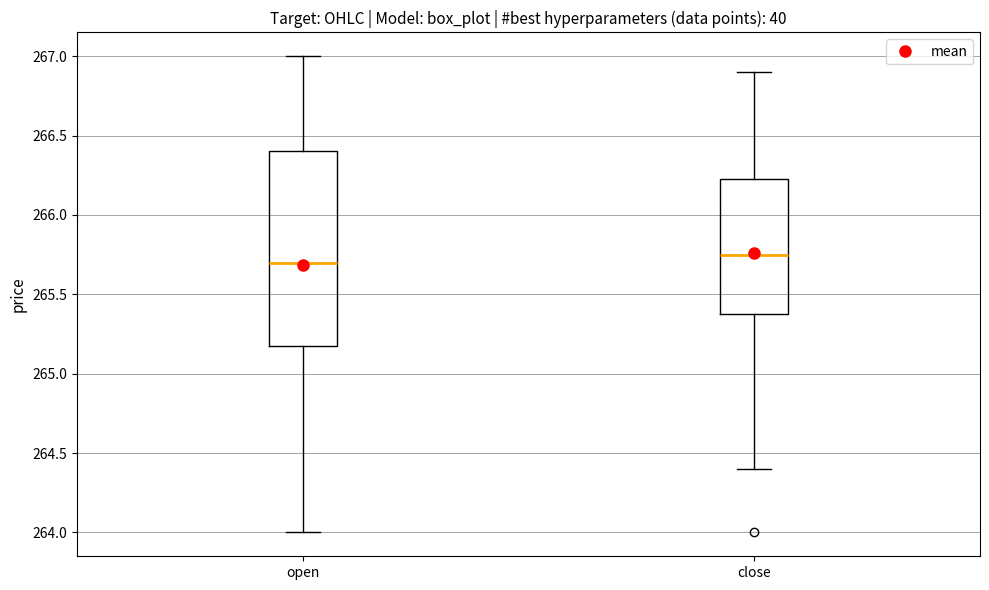

Which box's median line is the highest?

close